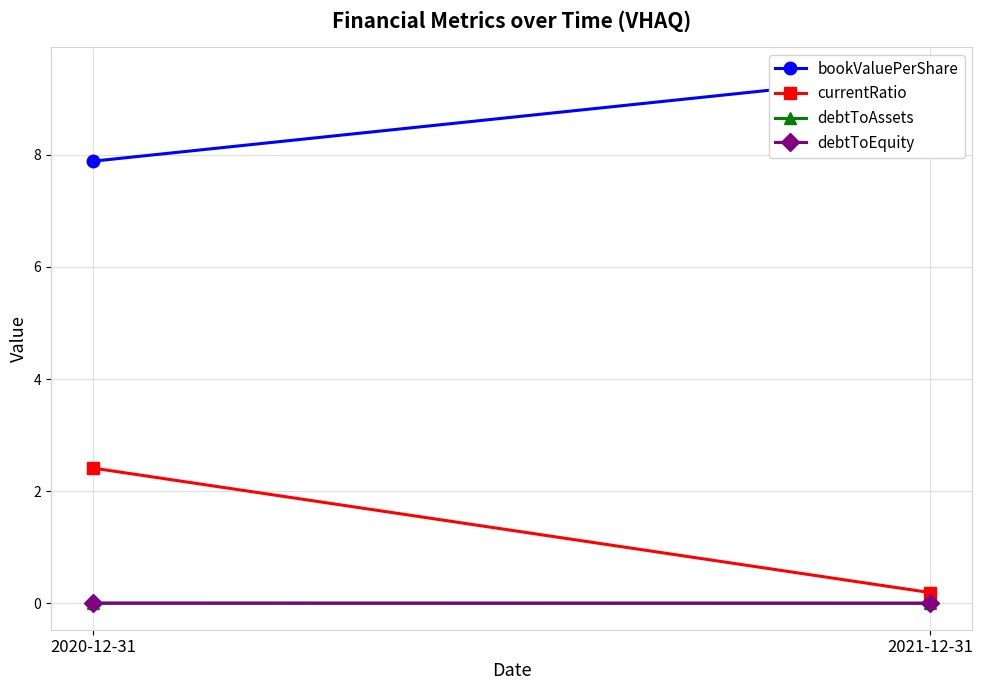

Reading right to left, extract all data points from this chart.

bookValuePerShare: 9.5	7.9
currentRatio: 0.2	2.4
debtToAssets: 0.0	0.0
debtToEquity: 0.0	0.0